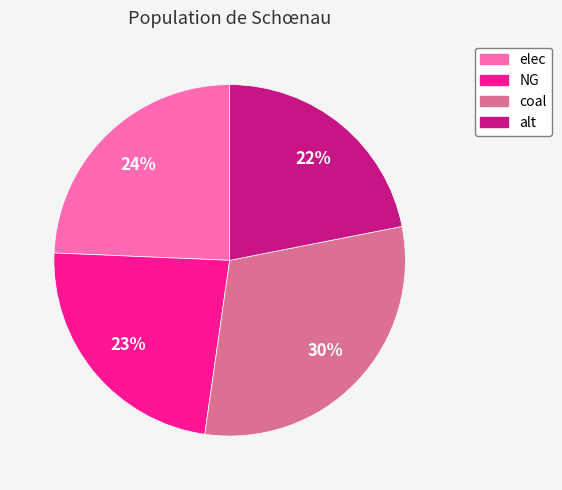

Do coal and alt together represent more than half of the pie?

Yes